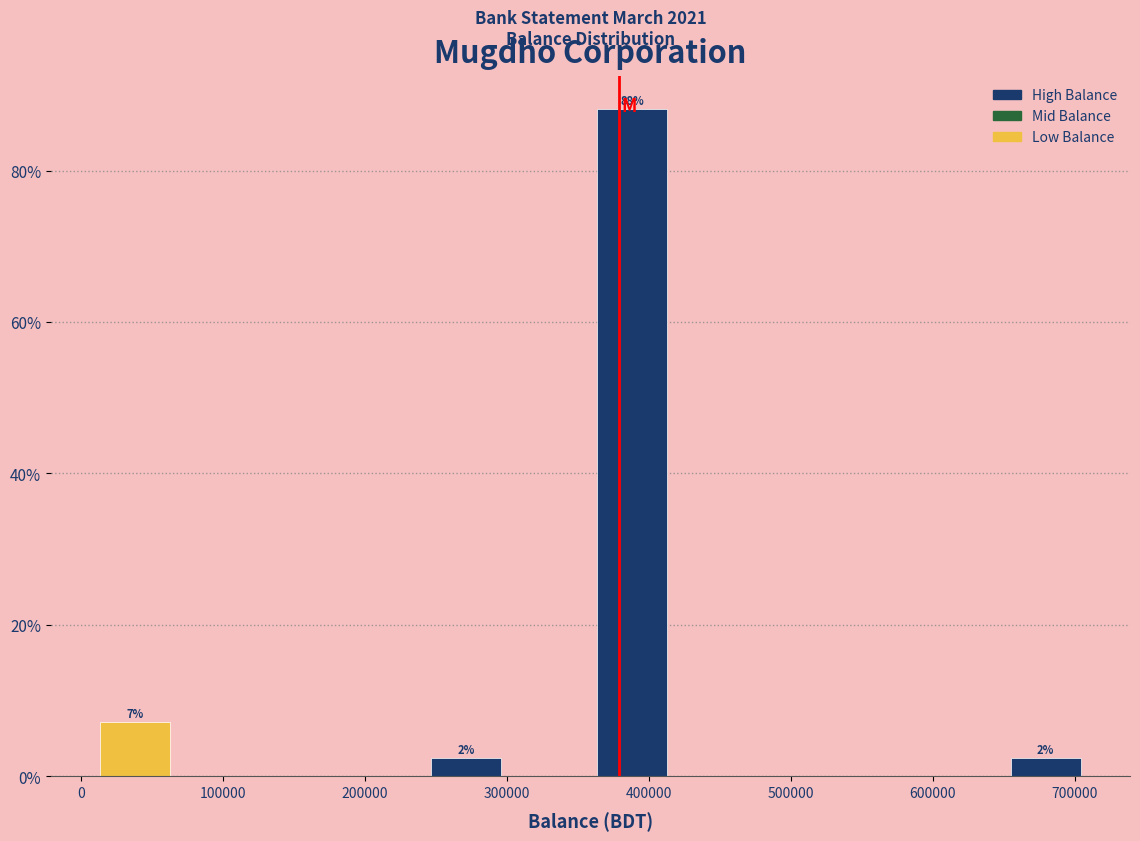

Over which range of the x-axis is the bar tallest?

360000 to 420000